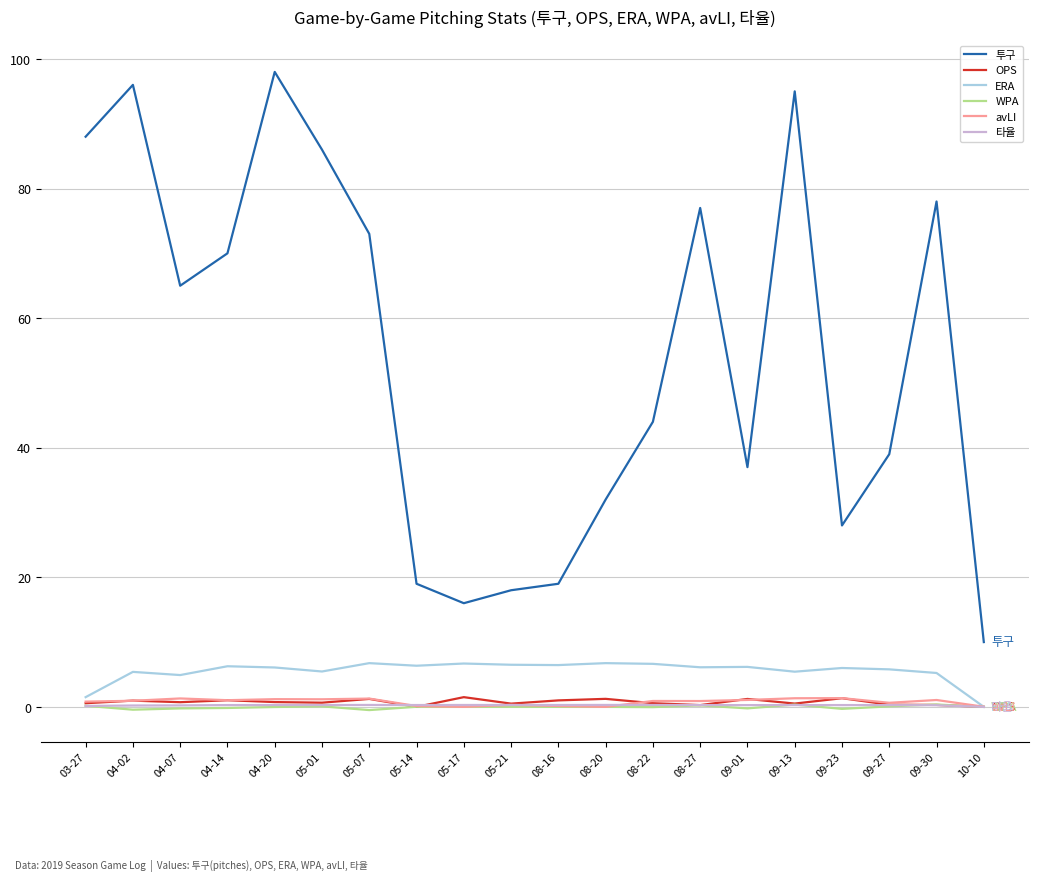

What is the total value across all series at 05-14?

25.8